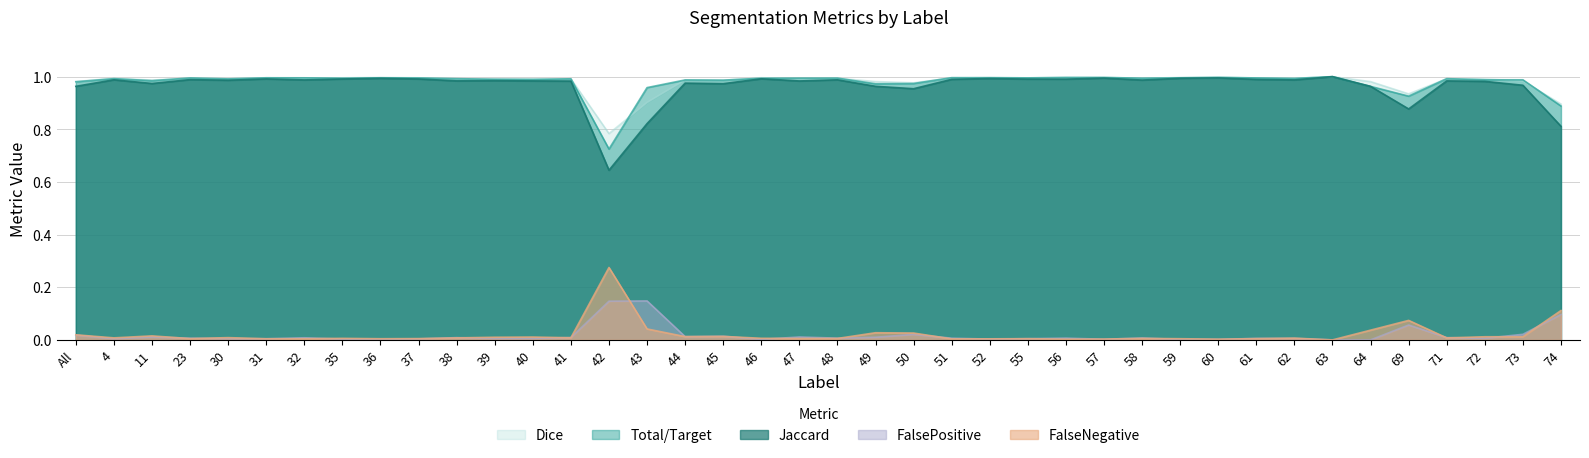

How many lines are shown in the chart?

5